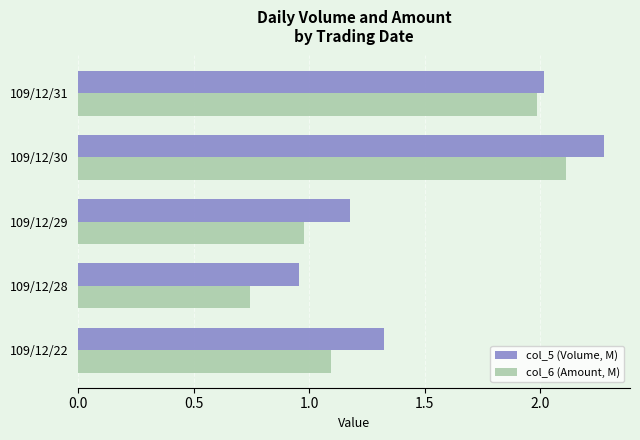

What are all the series names shown in the legend?

col_5 (Volume, M), col_6 (Amount, M)